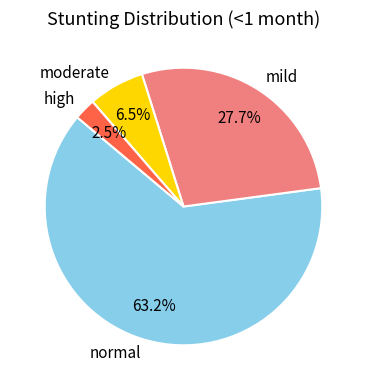

What is the largest slice in the pie chart?

normal